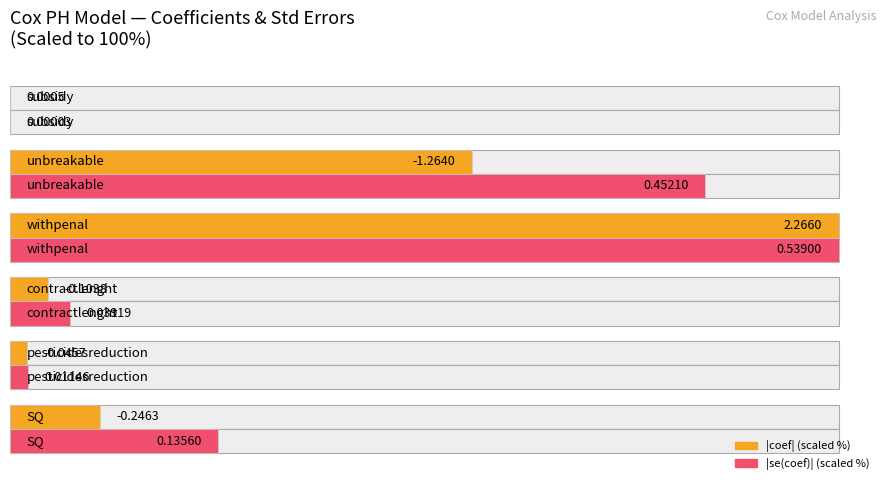

How many data points does each series have?

6